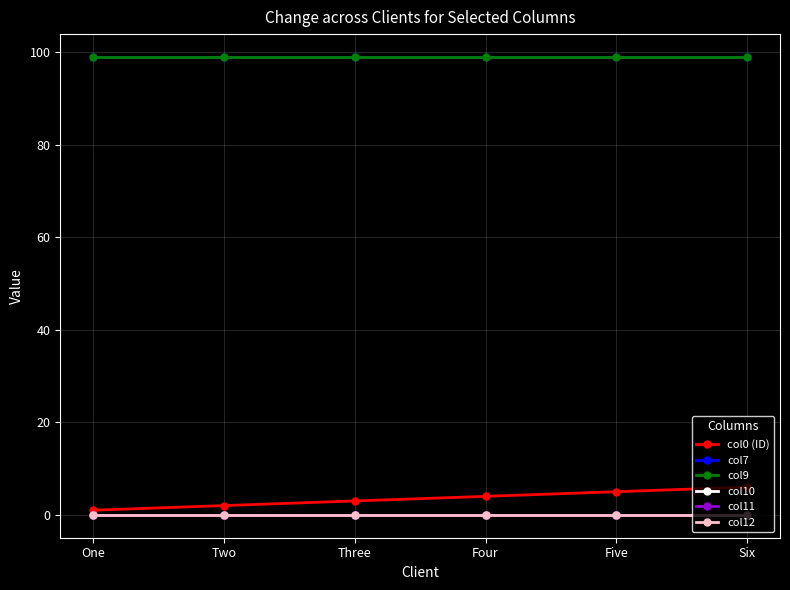

List the series in order of their peak value, lowest first.

col10, col11, col12, col0 (ID), col7, col9